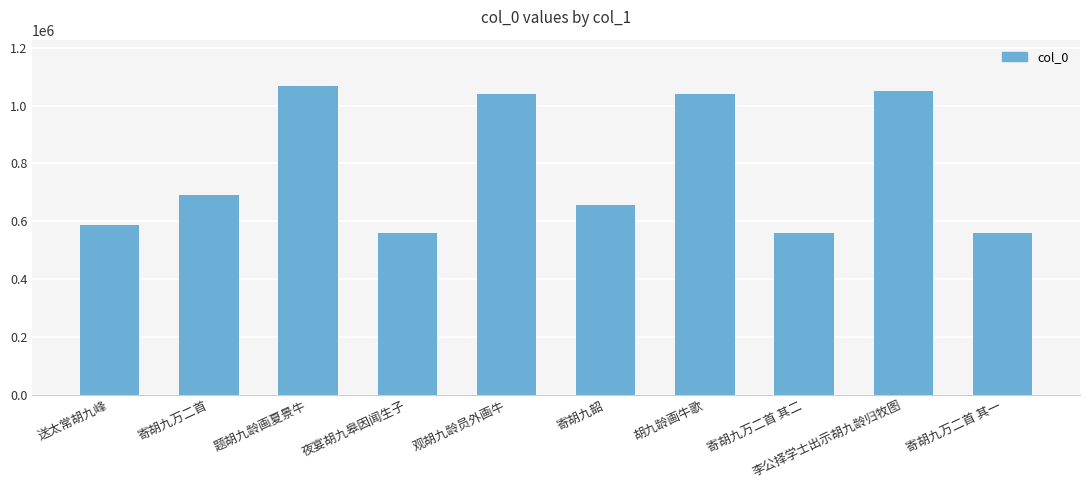

What is the sum of the values at 观胡九龄员外画牛 and 寄胡九万二首 其二?

1597665